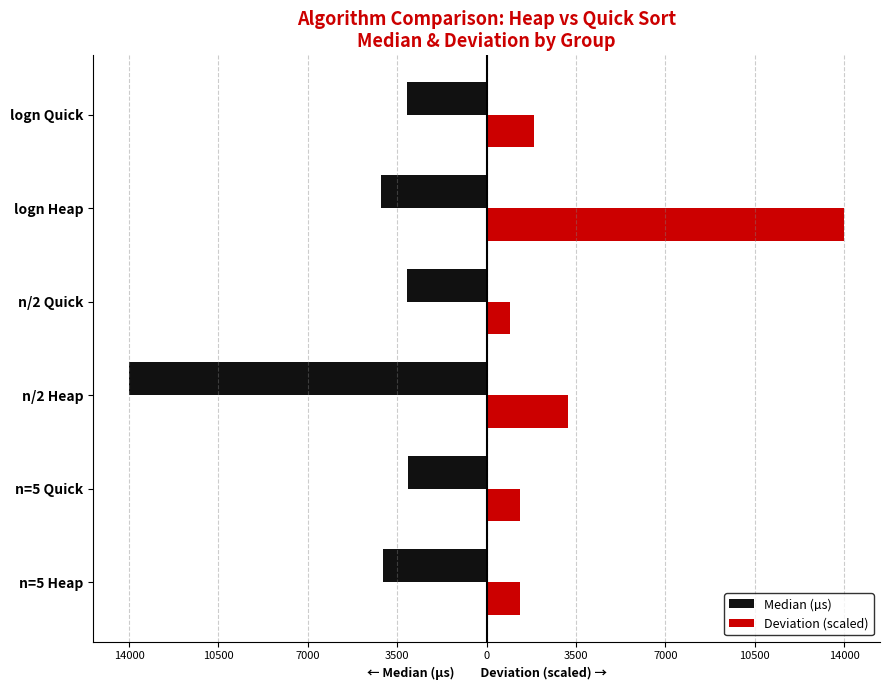

What are all the series names shown in the legend?

Median (µs), Deviation (scaled)